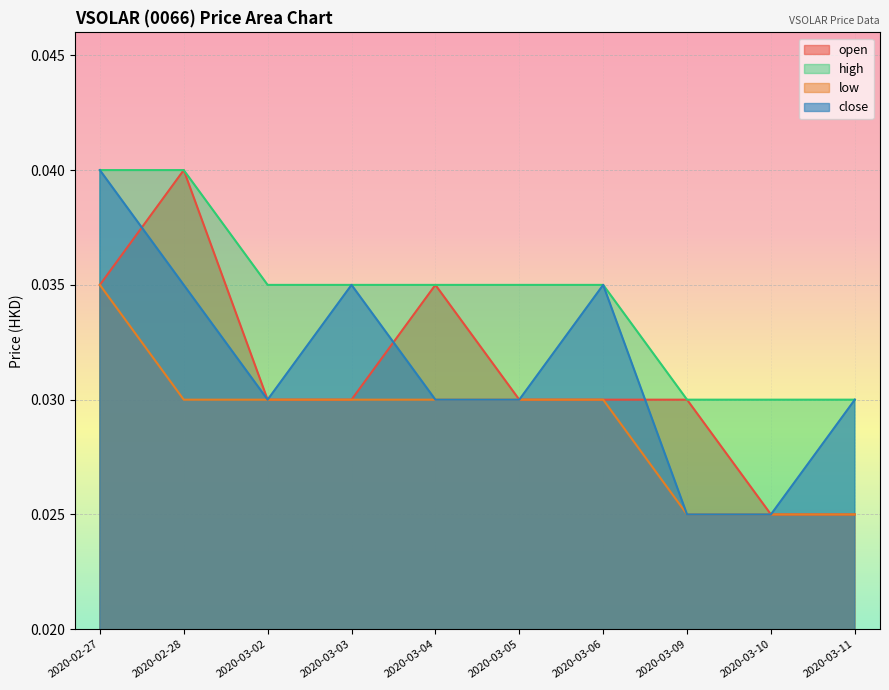

Count the number of categories in the chart.

10